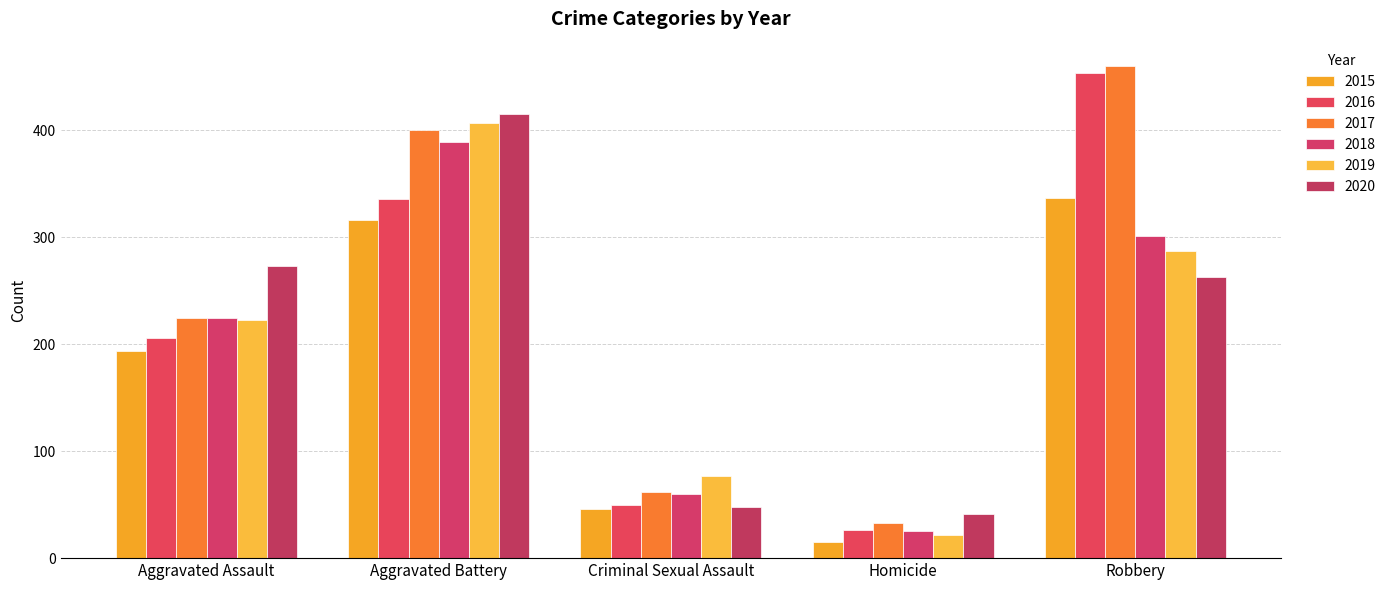

What is the maximum value for 2016?

454